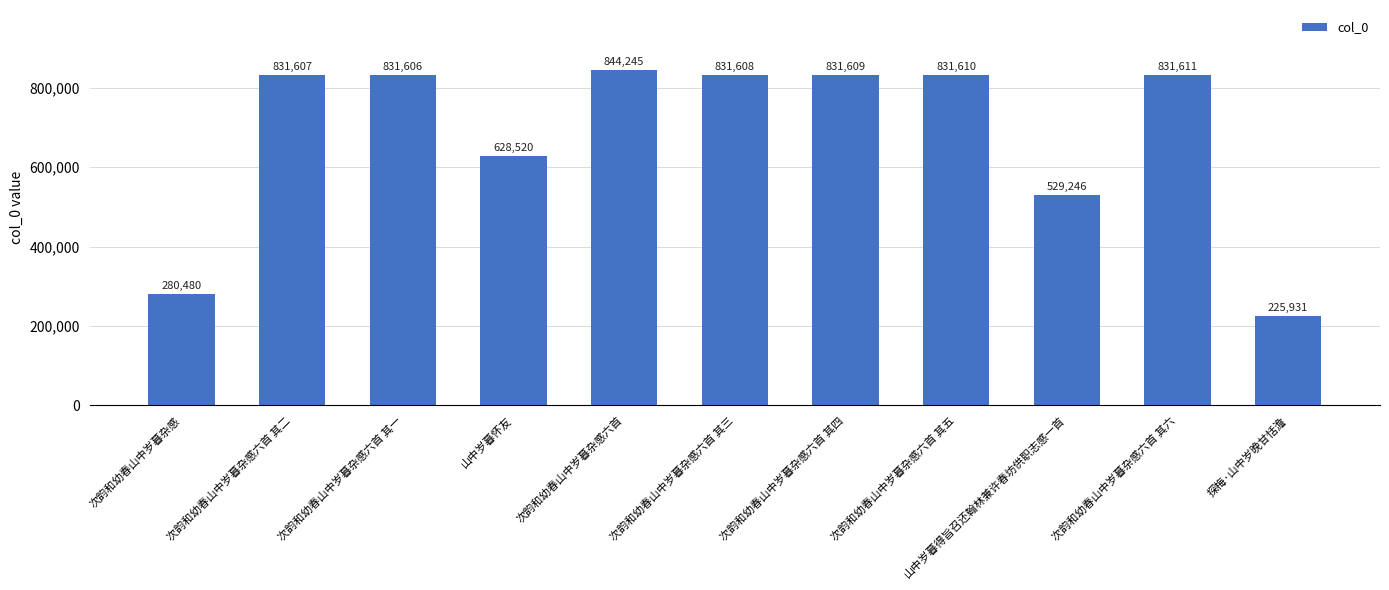

True or false: the data shows 156912 at 次韵和幼春山中岁暮杂感.

False